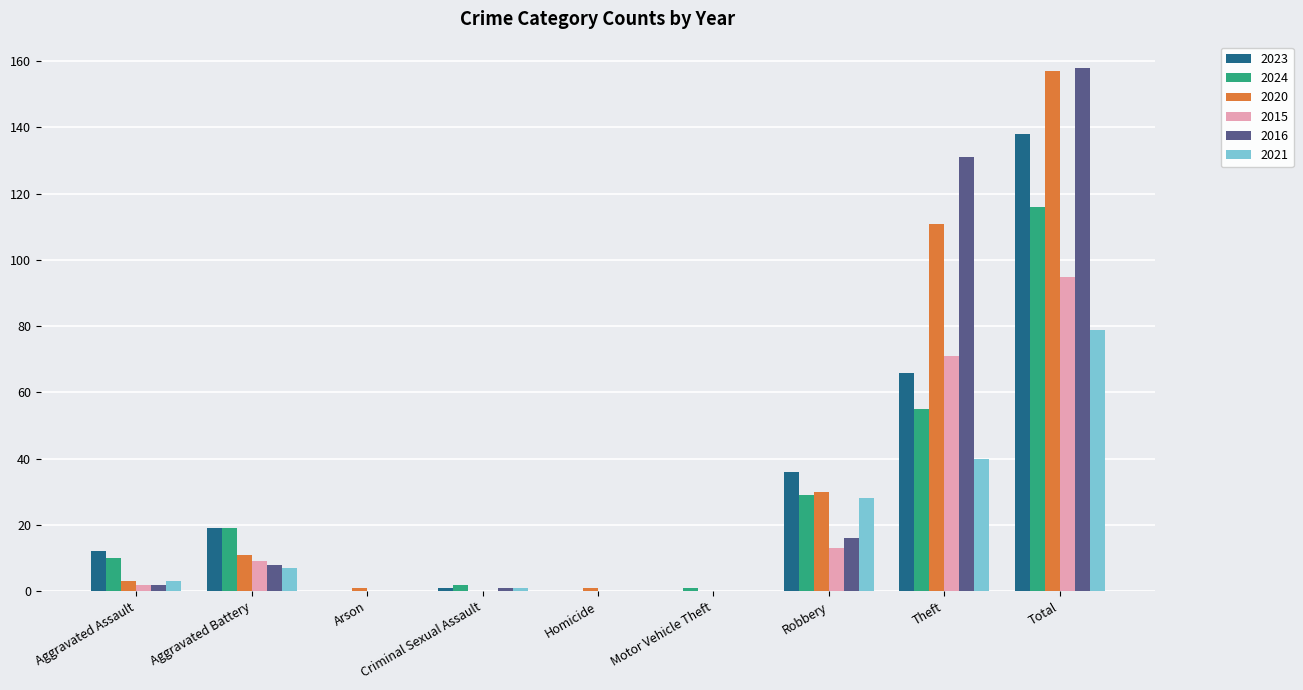

Is the value of 2021 at Total greater than the value of 2020 at Aggravated Assault?

Yes